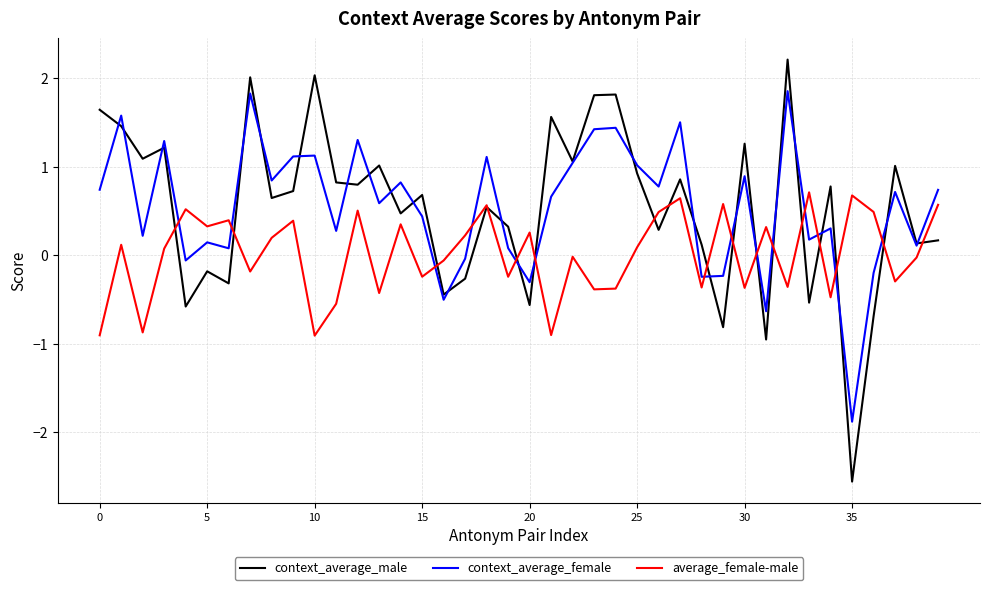

List the series in order of their peak value, highest first.

context_average_male, context_average_female, average_female-male